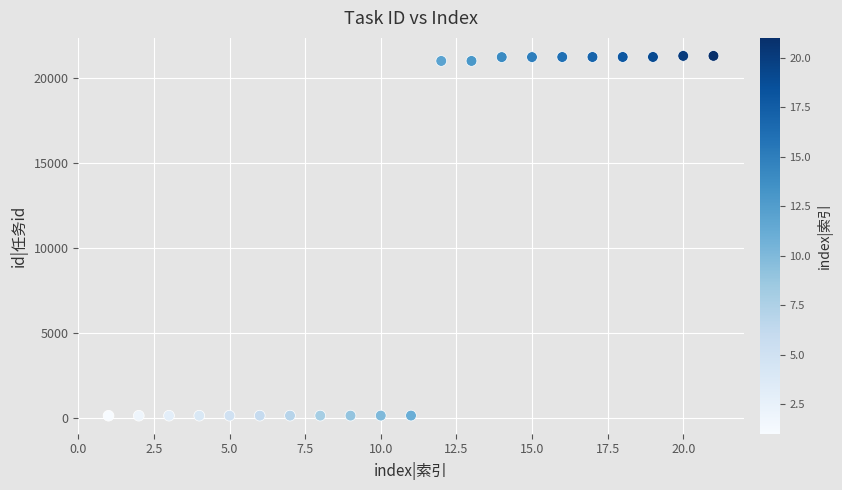

What is the range of Y values (max minus min)?

21205